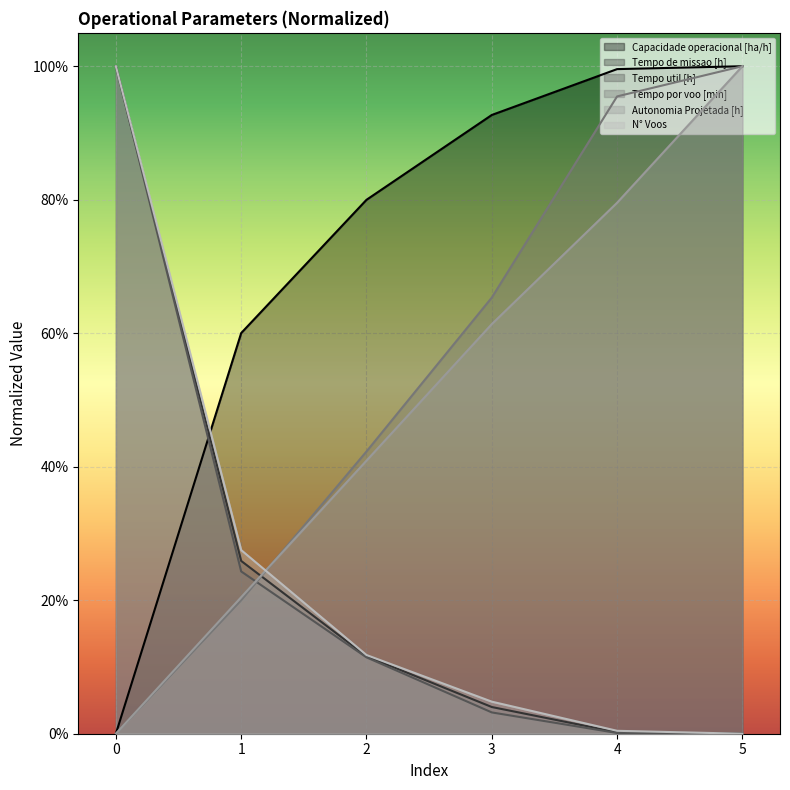

The Tempo por voo [min] series shows 0.3 at 5. True or false?

False